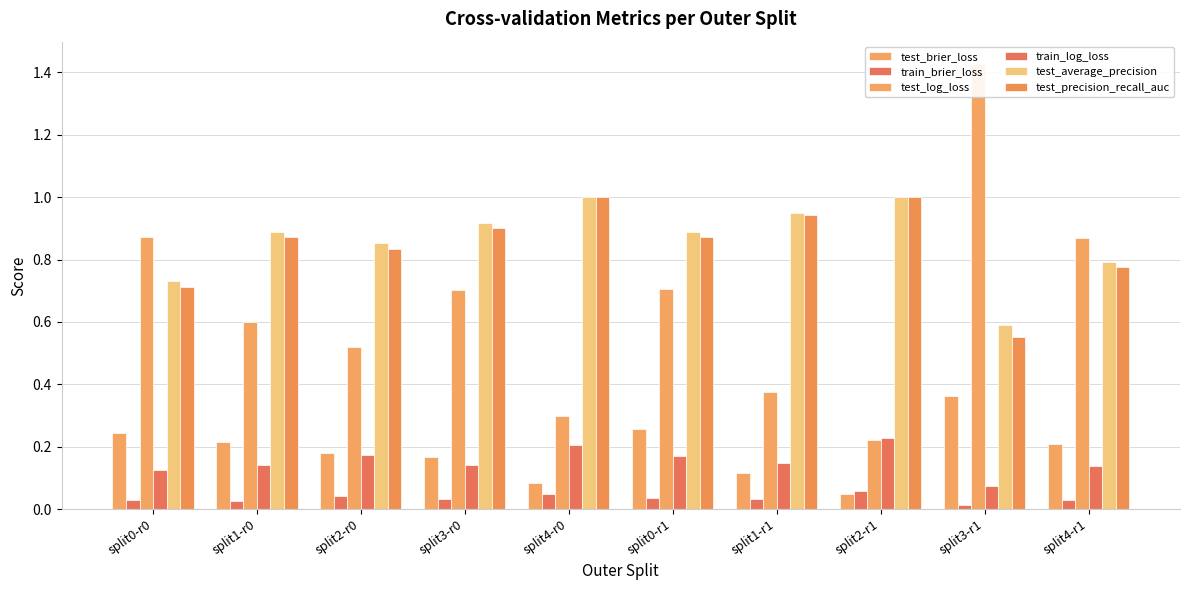

At which label does test_average_precision reach its minimum?

split3-r1